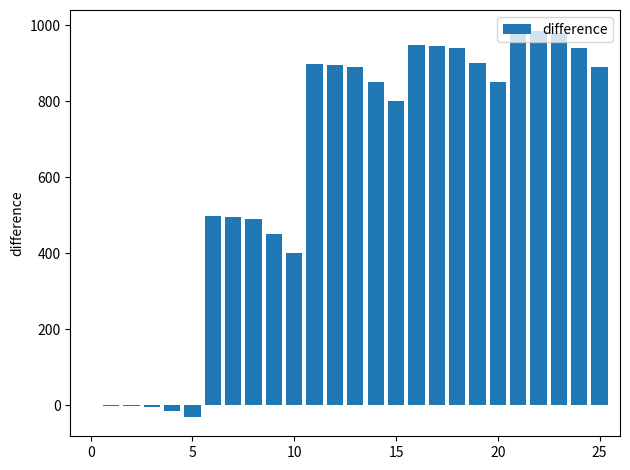

What is the maximum value shown in the chart?

989.0